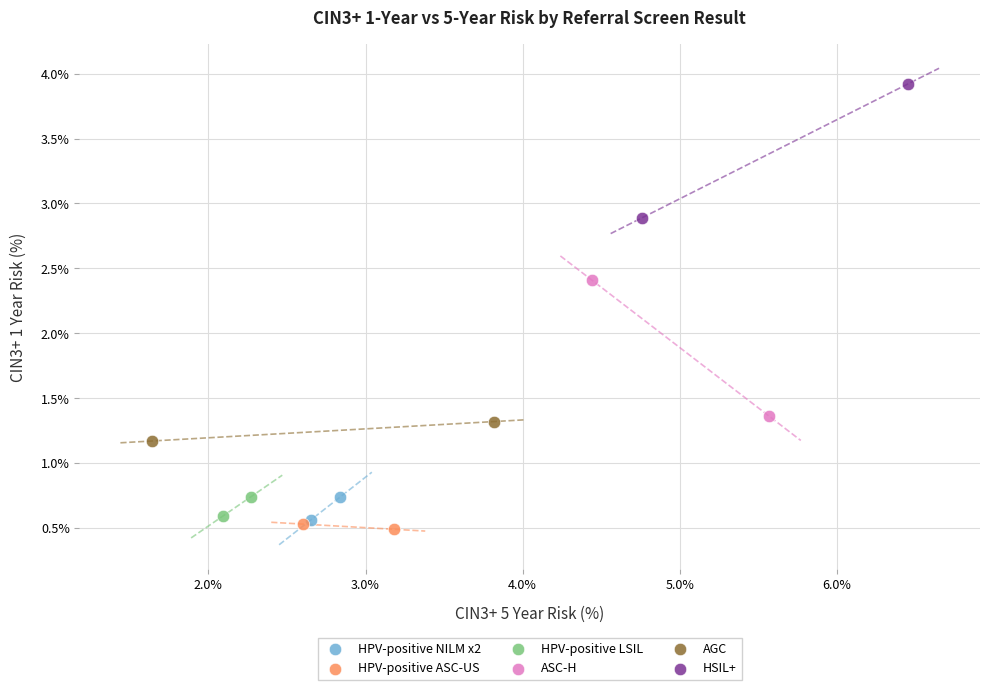

Which series contains the lowest Y value?

HPV-positive ASC-US